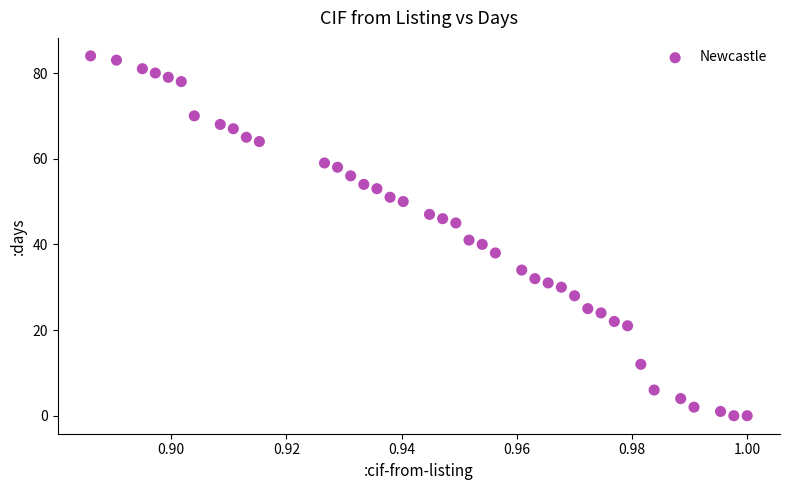

What Y value in the scatter plot is closest to 42?

41